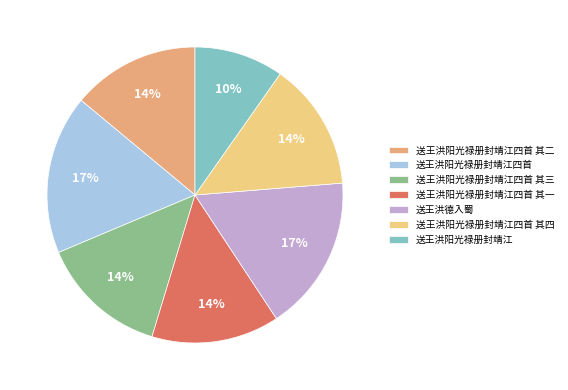

Count the number of slices in the pie.

7